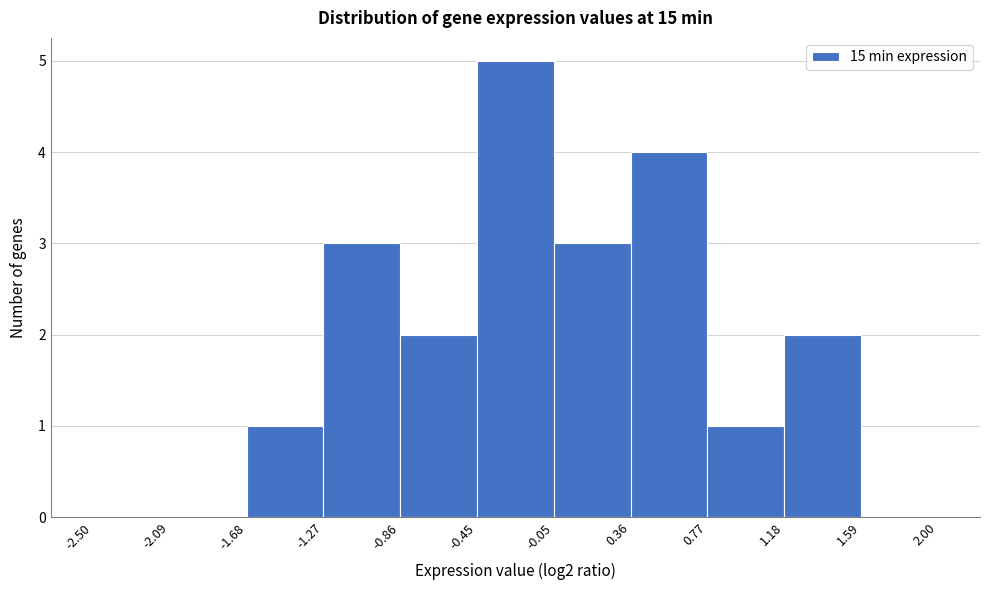

Which range on the x-axis has the tallest bar?

-0.45 to -0.05